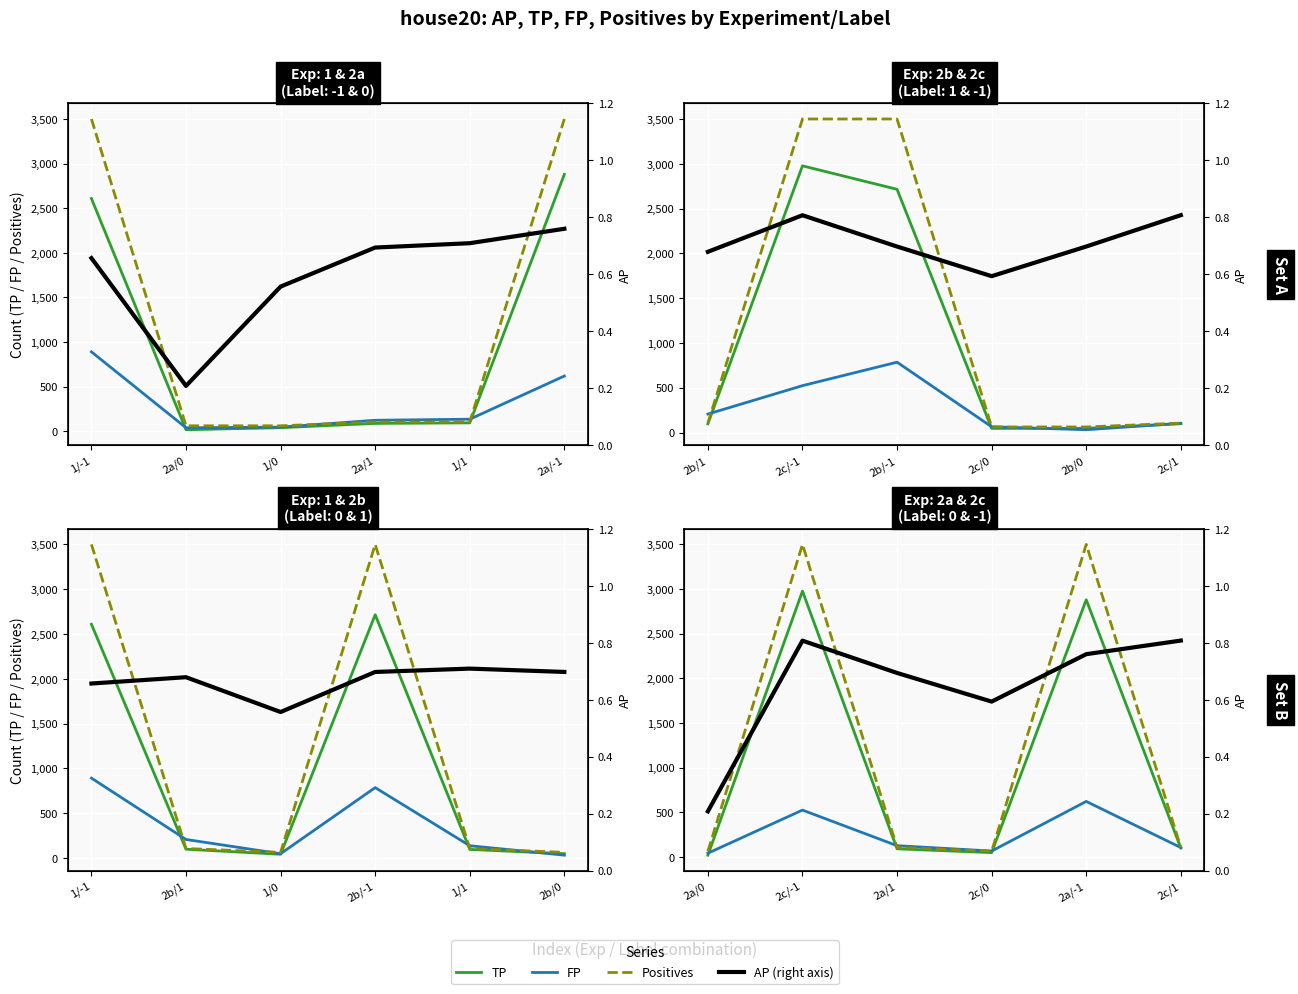

How many interior local peaks does the AP series have?

1